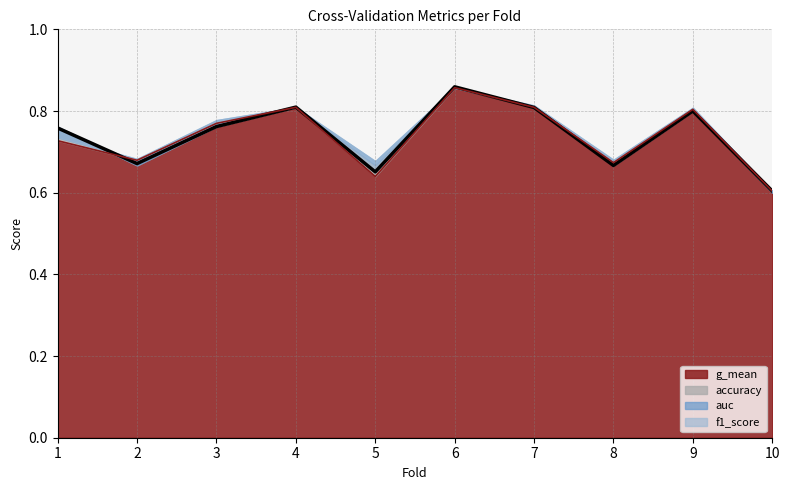

After their last crossing, which series has the higher values: auc or accuracy?

accuracy